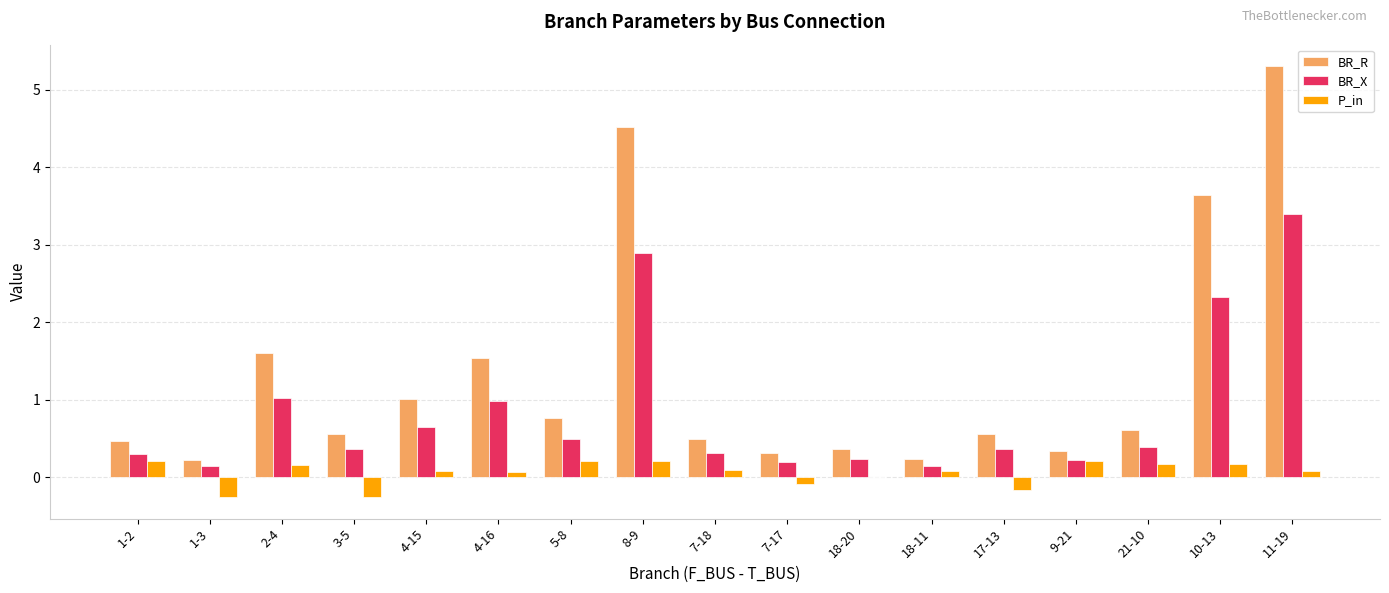

At which category does the chart reach its peak across all series?

11-19